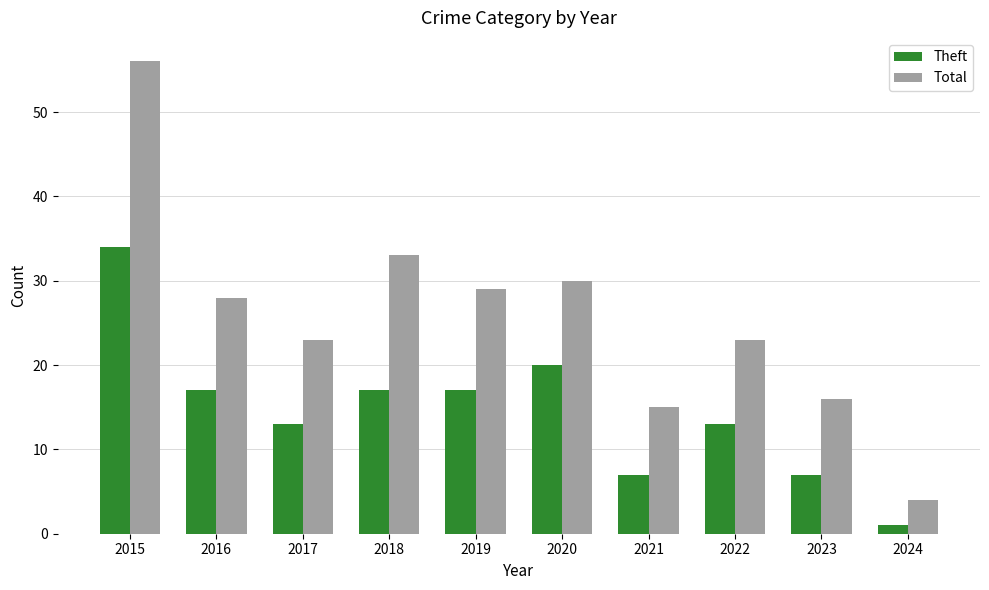

Which series has the largest range (max minus min)?

Total